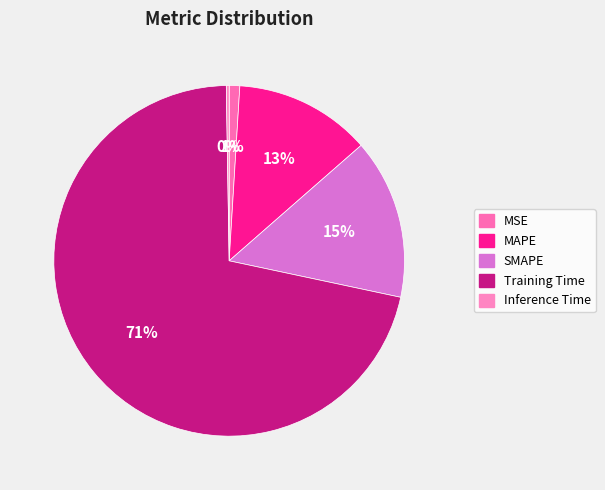

Is there a majority slice in this chart?

Yes